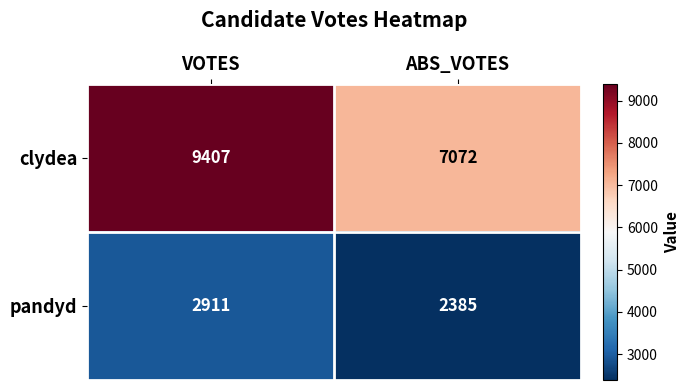

What is the sum of the pandyd values at ABS_VOTES and VOTES?

5296